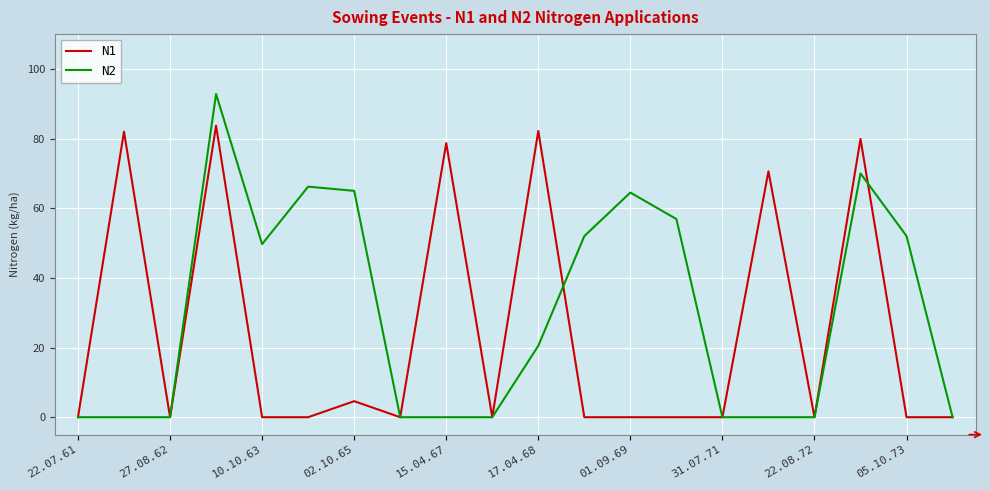

What is the sum of all N2 values?

589.6